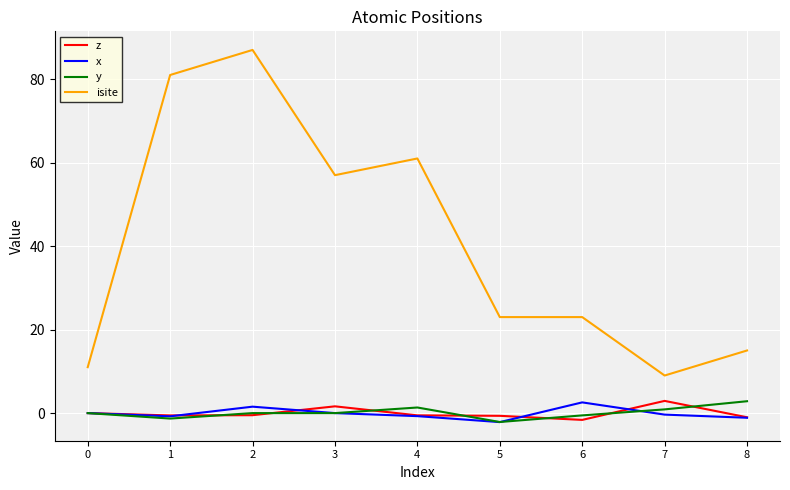

What are all the series names shown in the legend?

z, x, y, isite